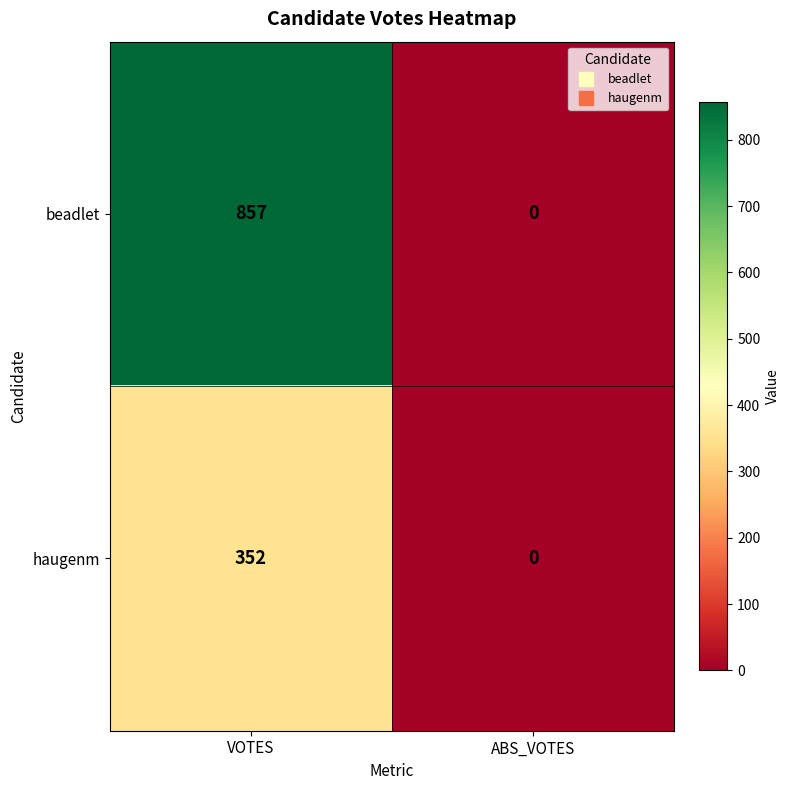

Which series has the widest spread of values?

beadlet